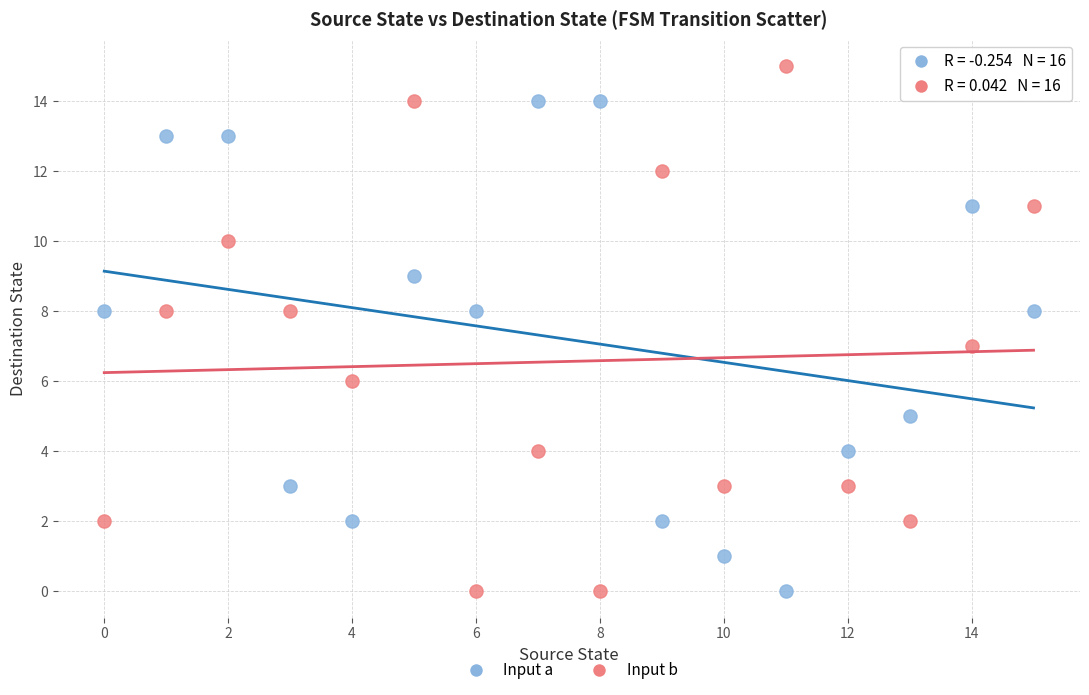

Which series reaches the maximum Y coordinate?

Input b